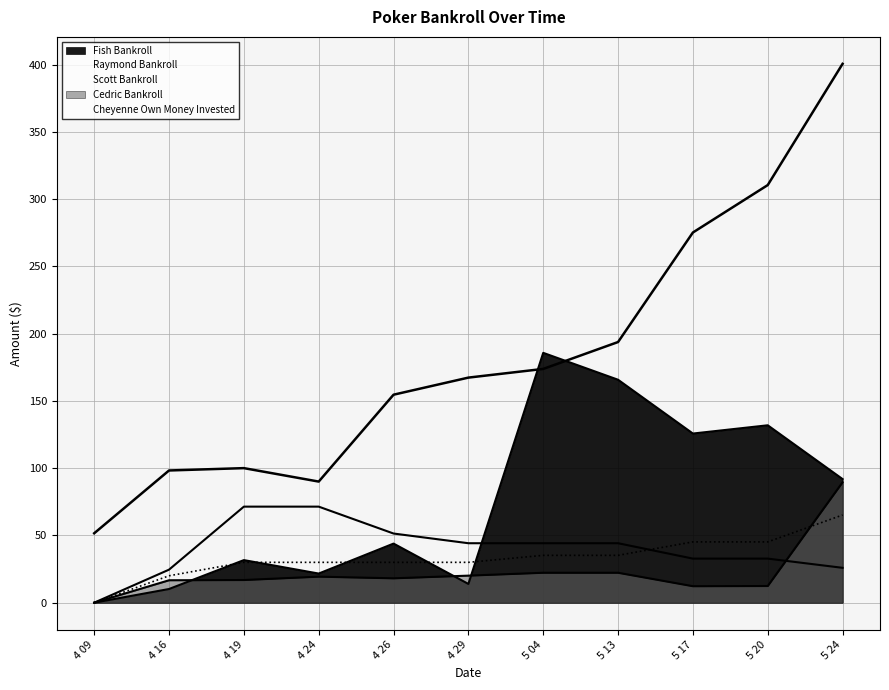

At which category is the sum across all series the highest?

5 24